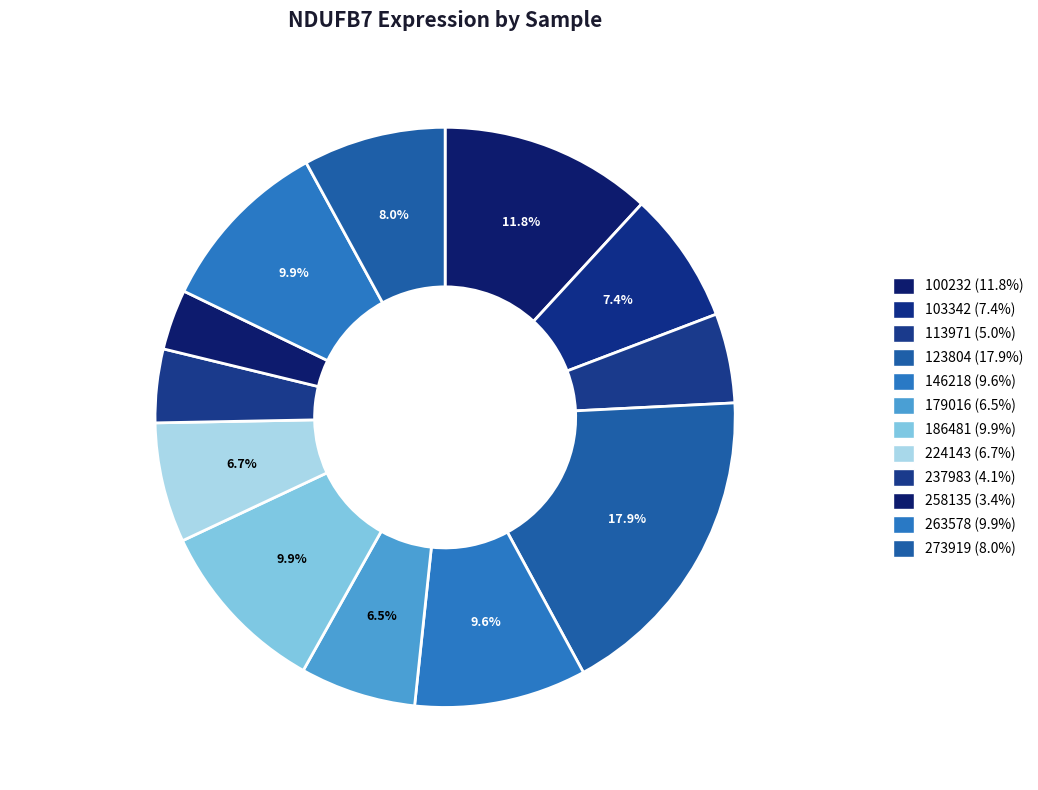

The 123804 slice represents 30% of the pie. True or false?

False